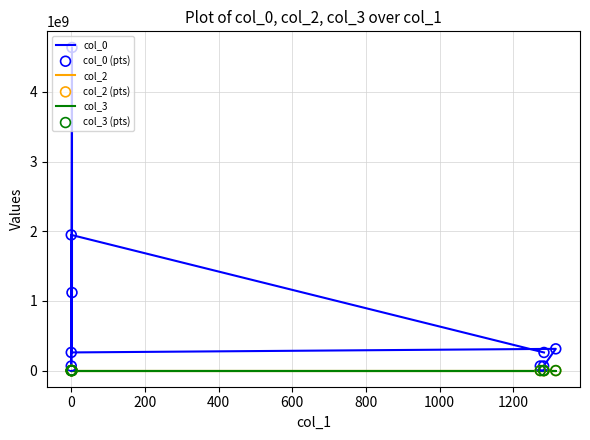

Which series has the largest Y range (max minus min)?

col_0